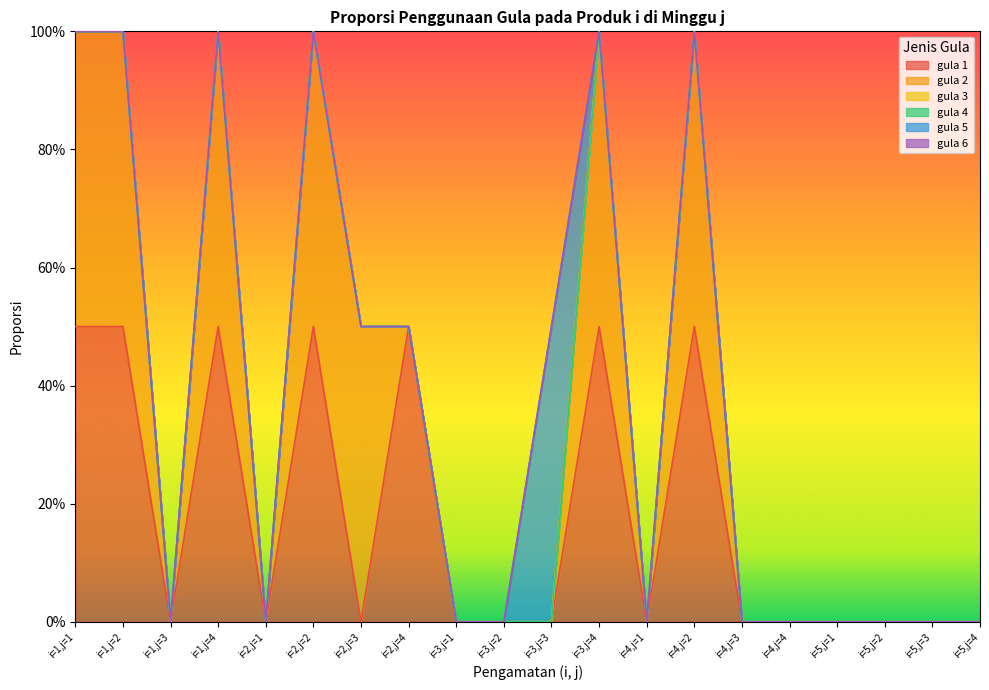

At which label does gula 3 reach its peak?

i=1,j=1